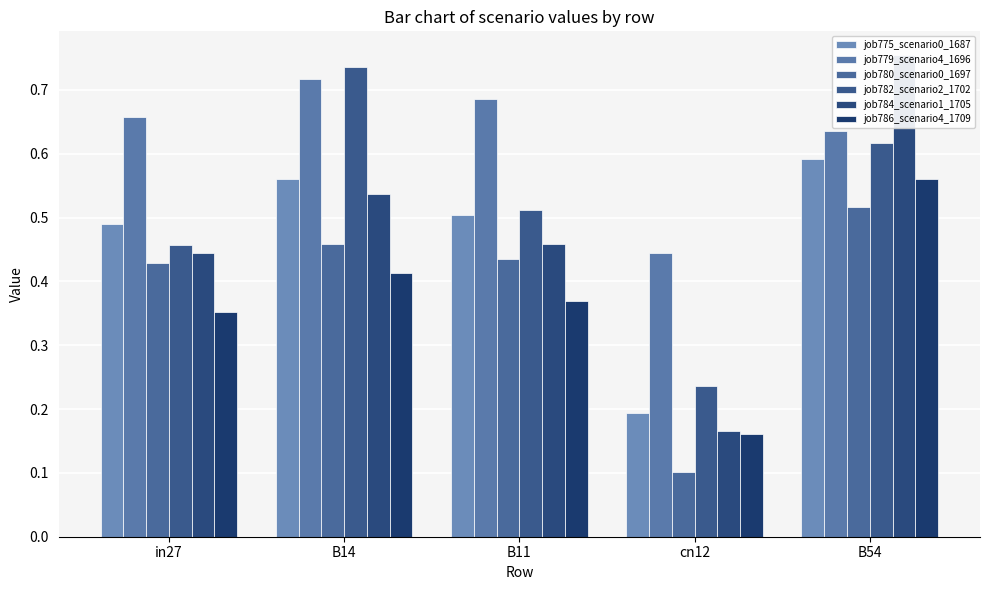

Between in27 and B54, which series saw the biggest shift?

job784_scenario1_1705